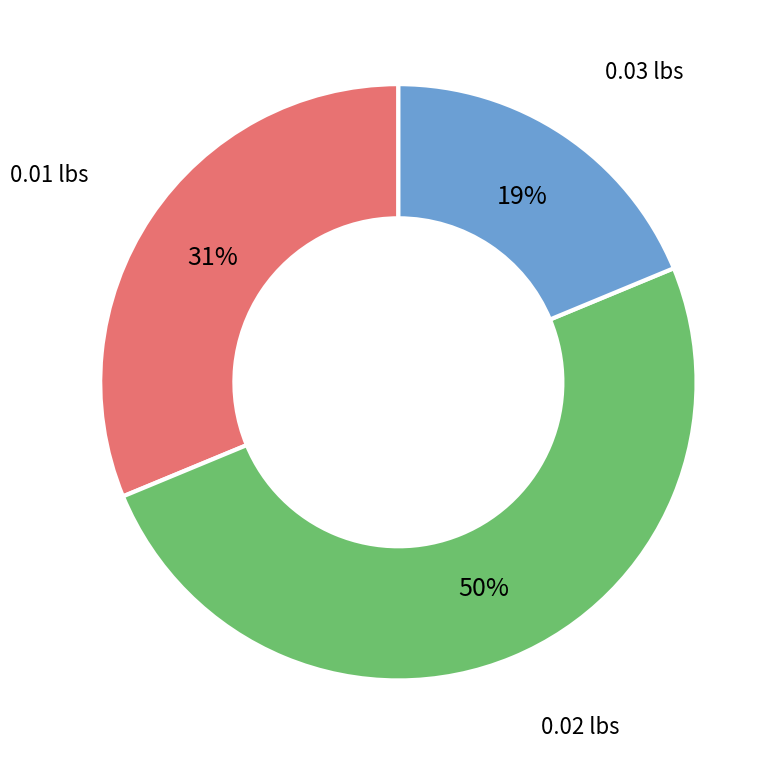

To the nearest percent, what is the average slice percentage?

33%